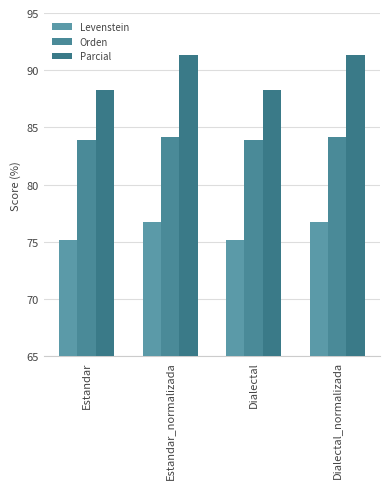

What are all the series names shown in the legend?

Levenstein, Orden, Parcial